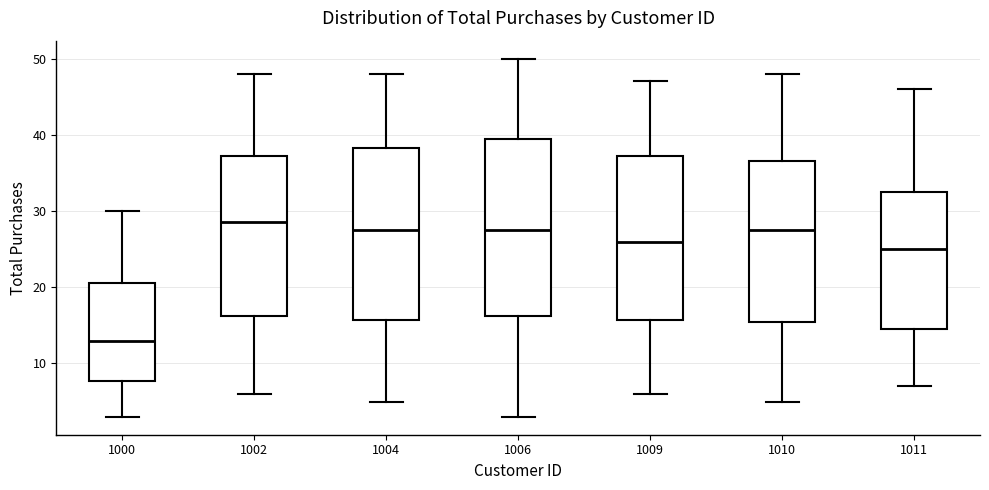

Reading left to right, read every box against the y-axis: the position of its median line, the range the box covers, and the ends of its whiskers. The values are not printed on the chart, so give them approximately, as read against the axis.

1000: median 13, box 8 to 21, whiskers 3 to 30
1002: median 29, box 16 to 37, whiskers 6 to 48
1004: median 28, box 16 to 38, whiskers 5 to 48
1006: median 28, box 16 to 40, whiskers 3 to 50
1009: median 26, box 16 to 37, whiskers 6 to 47
1010: median 28, box 16 to 37, whiskers 5 to 48
1011: median 25, box 15 to 33, whiskers 7 to 46